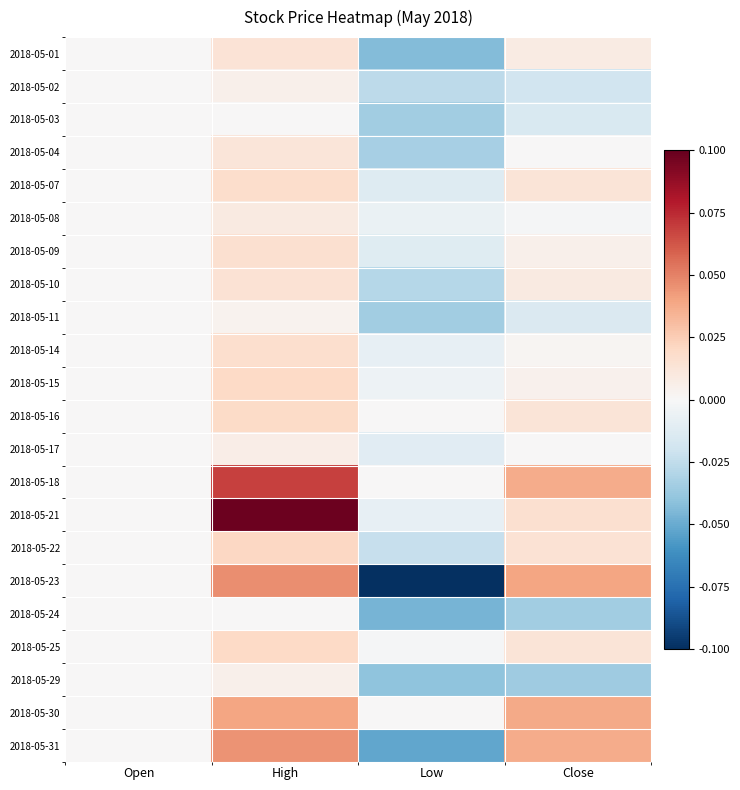

Which has a higher value, Low or Open?

Open